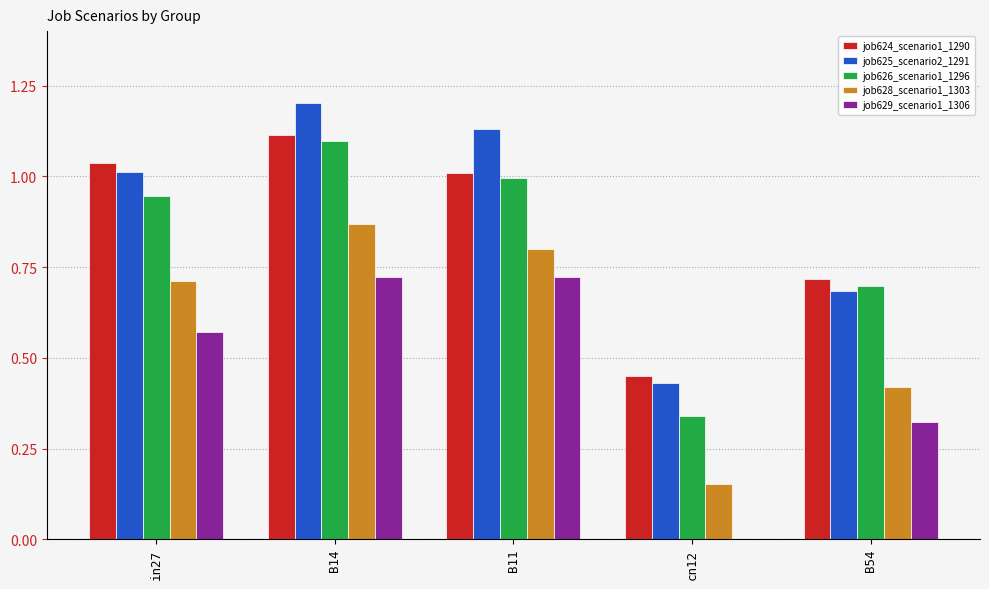

What is the sum of the job624_scenario1_1290 values at in27 and B11?

2.0